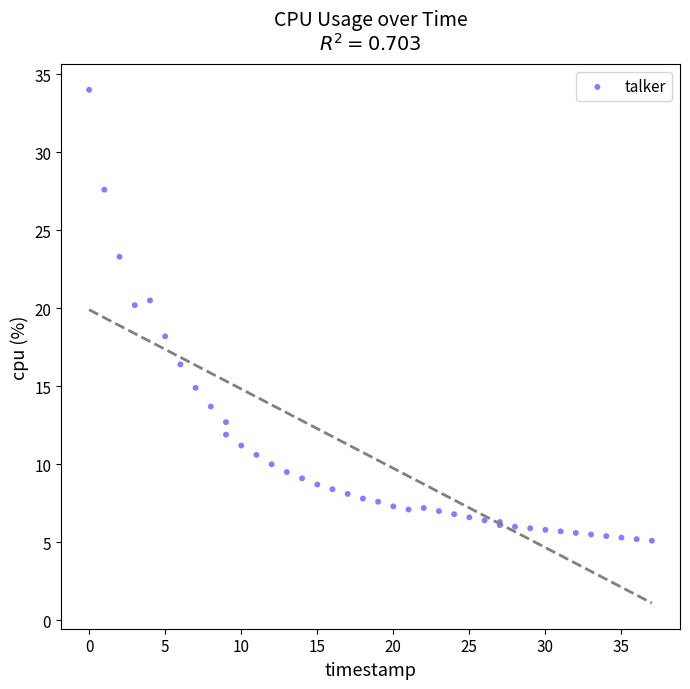

What Y value in the scatter plot is closest to 19?

18.2